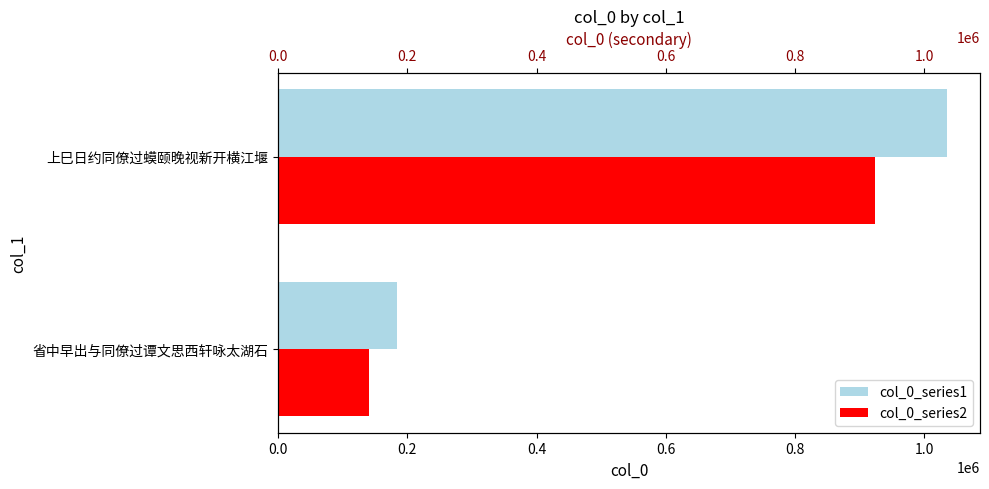

Reading left to right, transcribe all the data shown in this chart.

col_0_series1: 184061	1034600
col_0_series2: 140173	923382